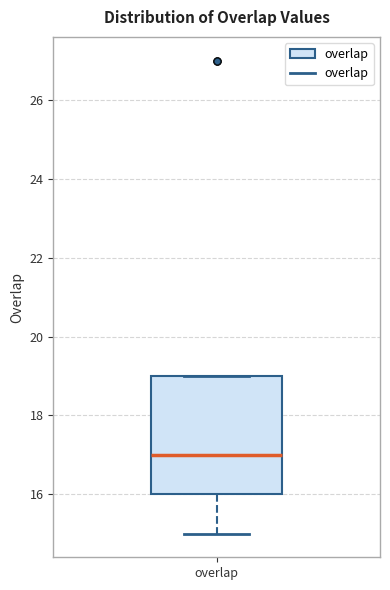

Where does the median line of the box for overlap sit on the y-axis? The values are not printed on the chart, so give them approximately, as read against the axis.

17